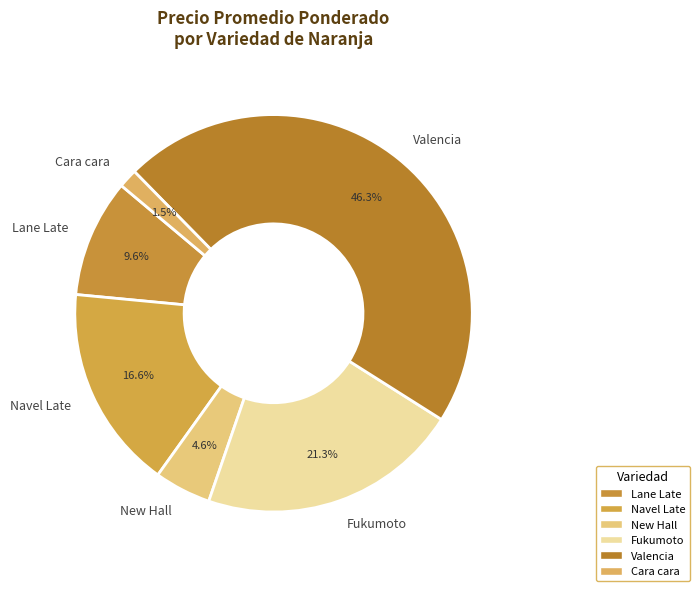

Is Navel Late the majority of the pie?

No